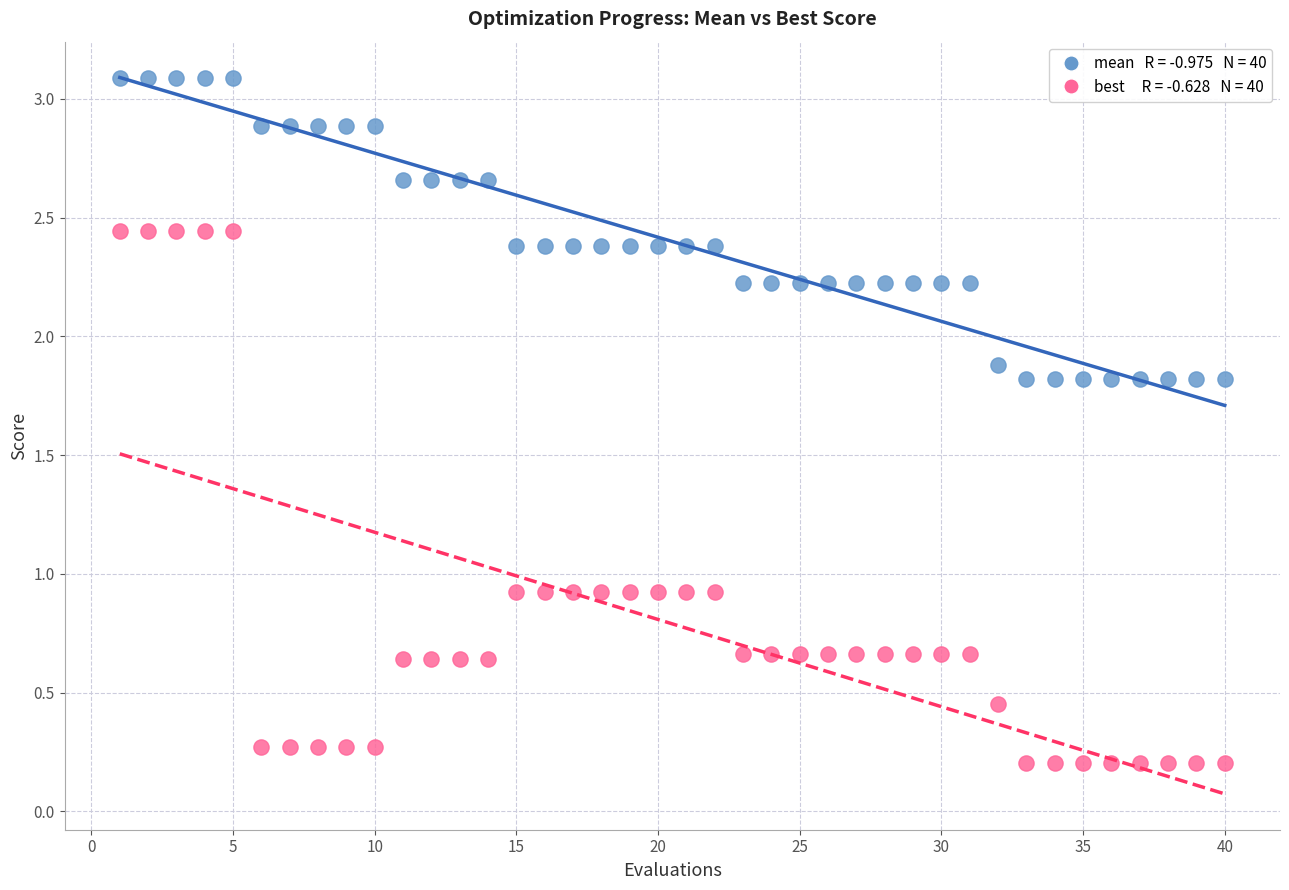

Across all data points, what is the range of Y values (max minus min)?

2.9